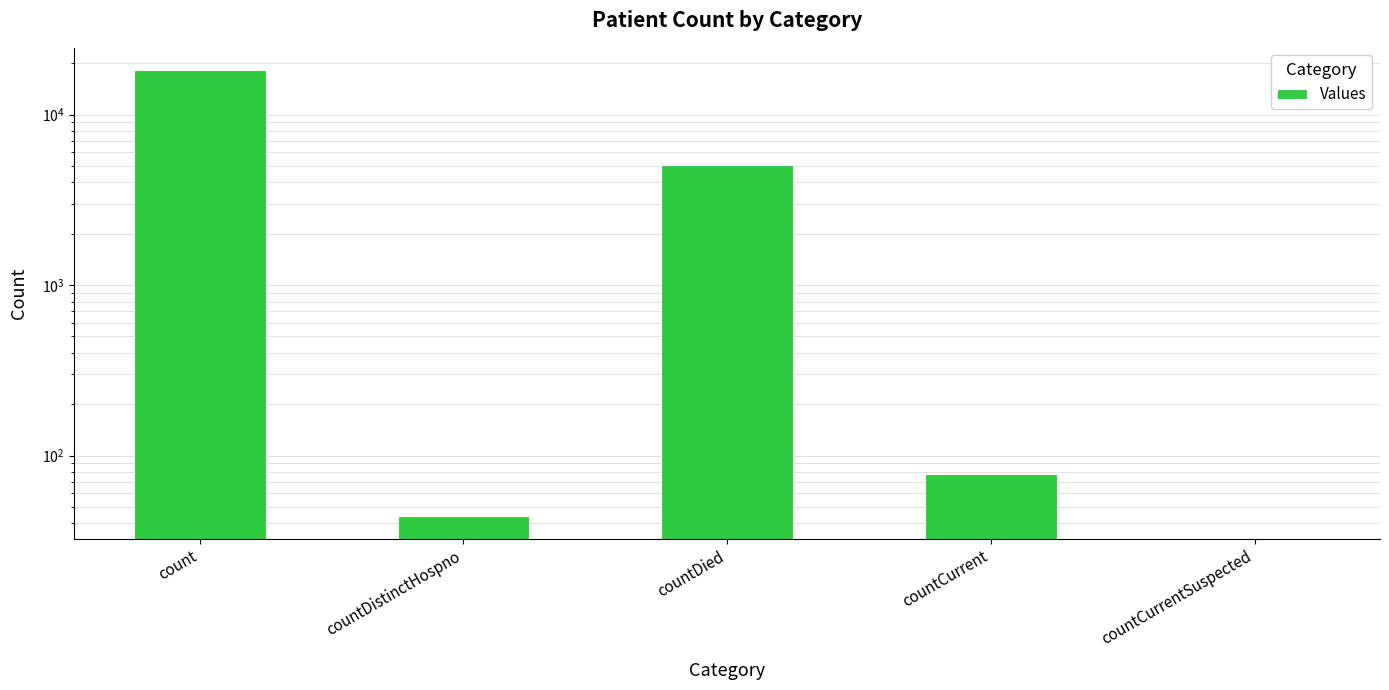

Is it true that the value at countDistinctHospno is 62?

False